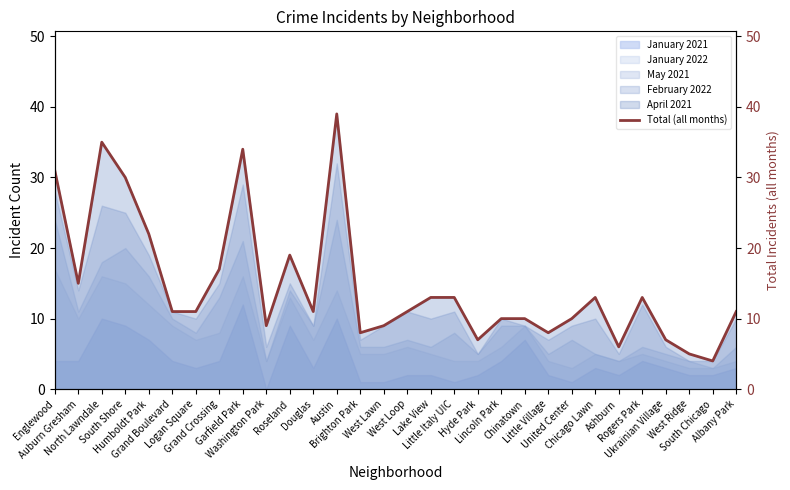

How many points are higher than both their immediate neighbors (excluding endpoints)?

6